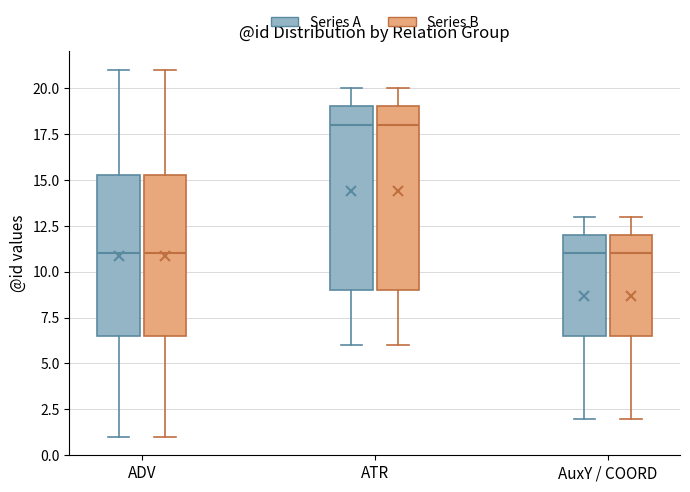

Where does the median line of the box for ADV (Series A) sit on the y-axis? The values are not printed on the chart, so give them approximately, as read against the axis.

11.0